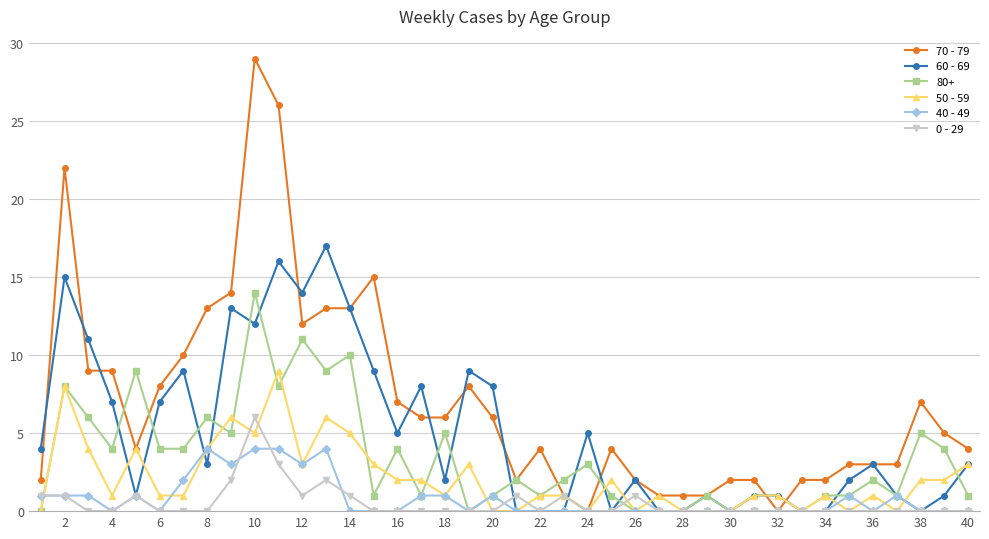

Which series has the largest total across all categories?

70 - 79